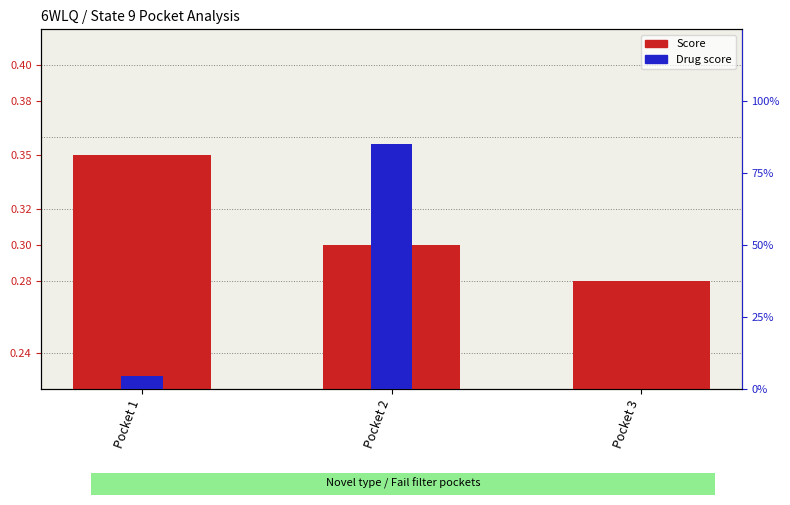

How many bars are there in total?

6